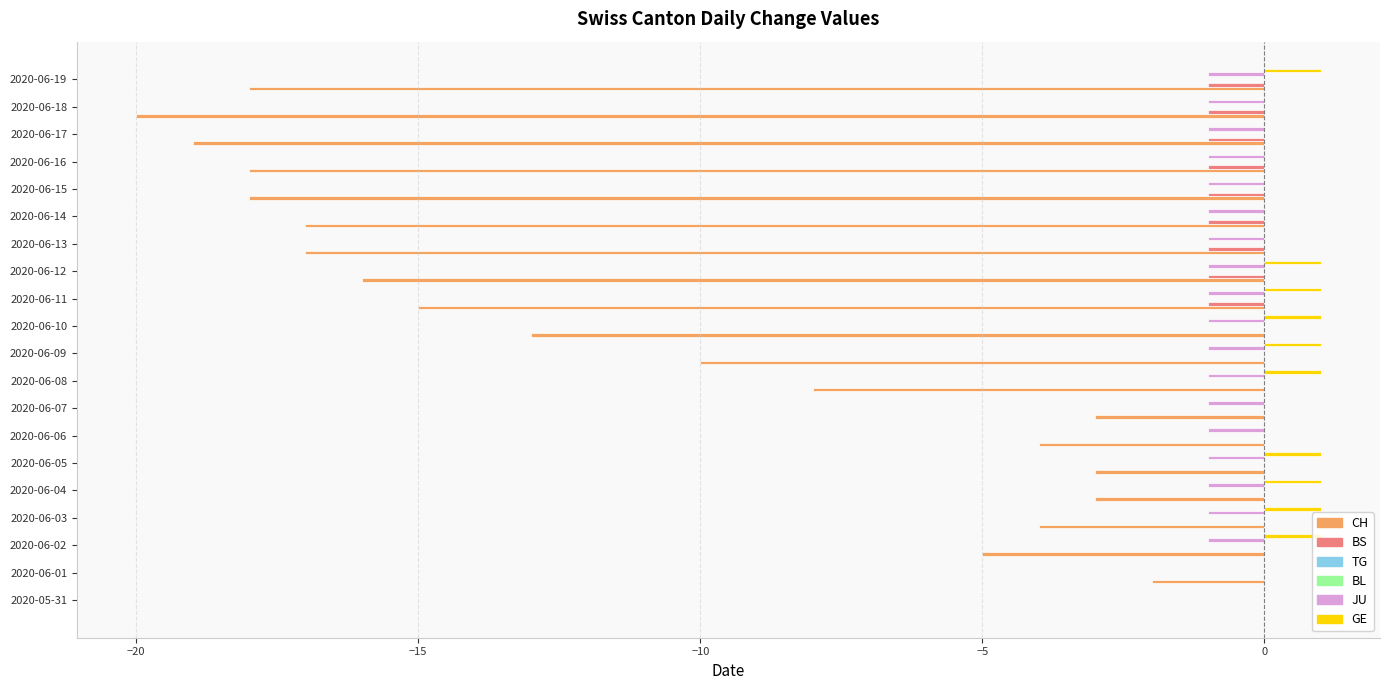

What value does the JU series have at 2020-06-19?

-1.0